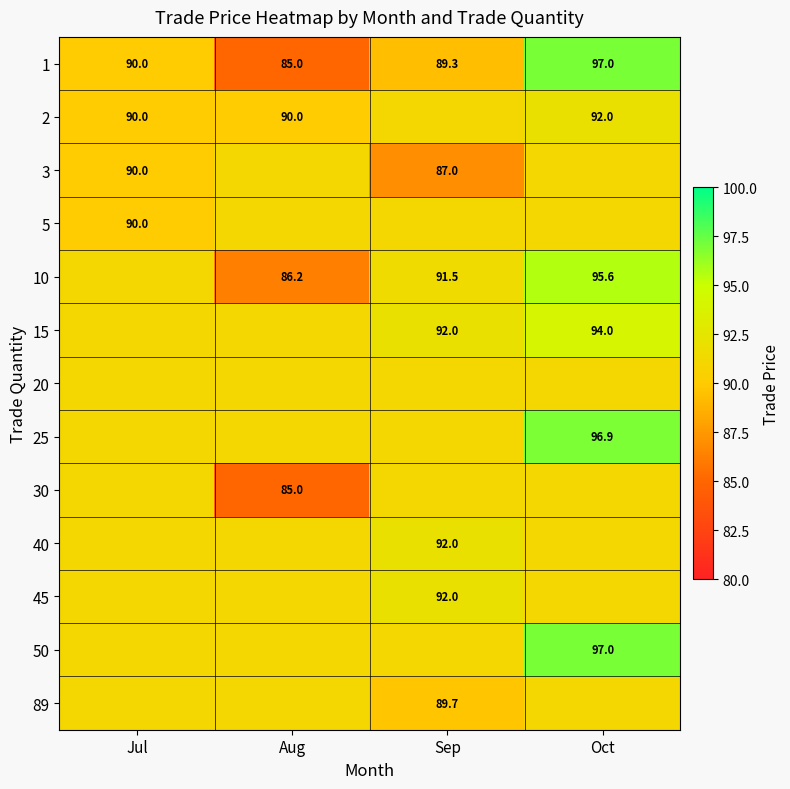

Which label corresponds to the smallest value in the chart?

Aug